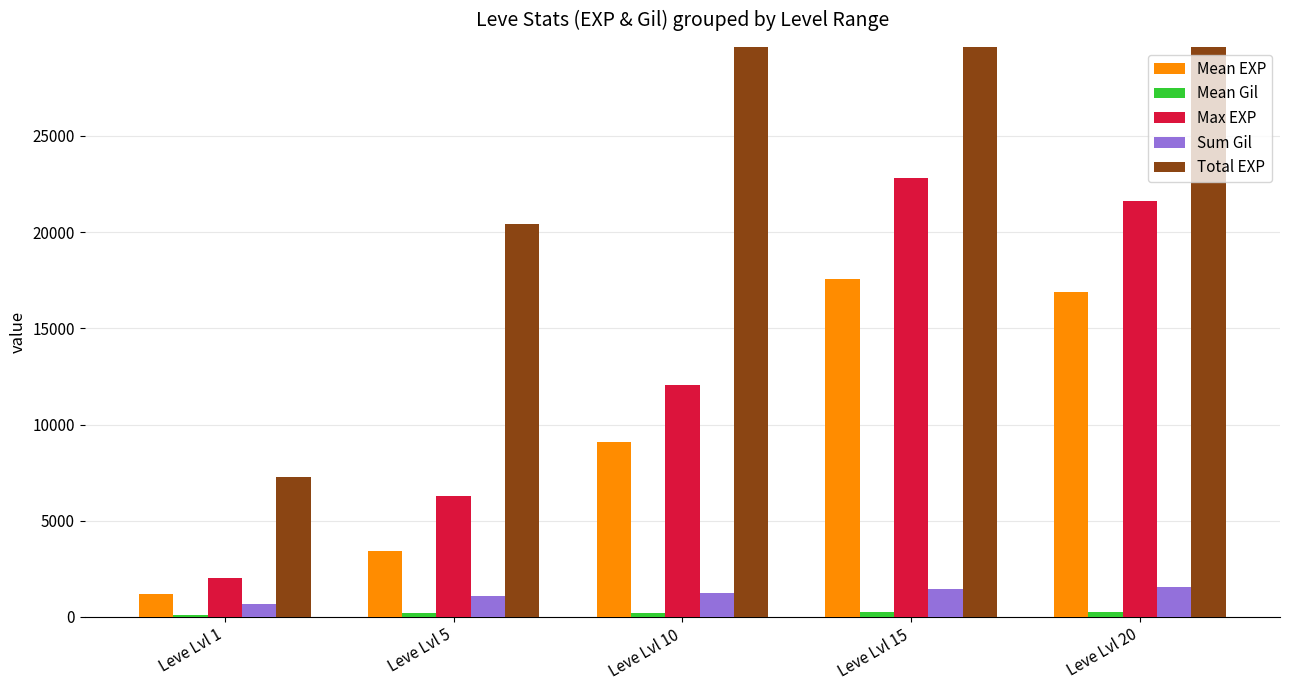

At which label does Max EXP reach its minimum?

Leve Lvl 1